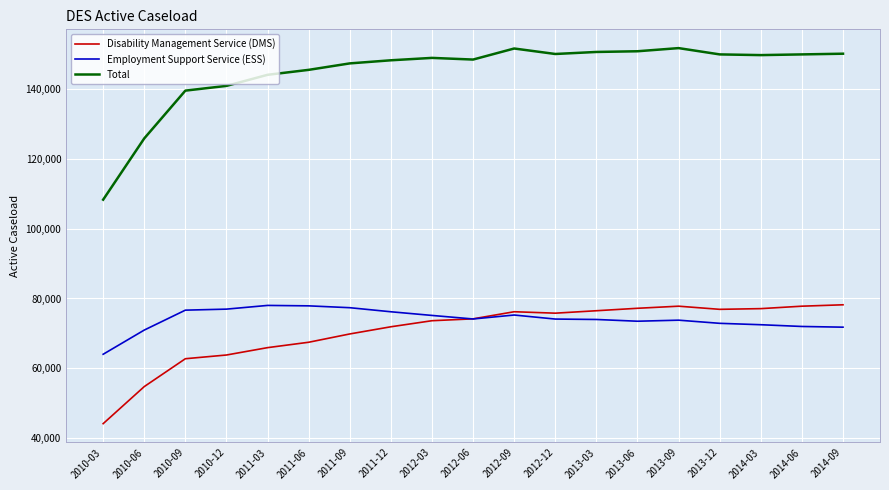

What is the maximum value shown in the chart?

151600